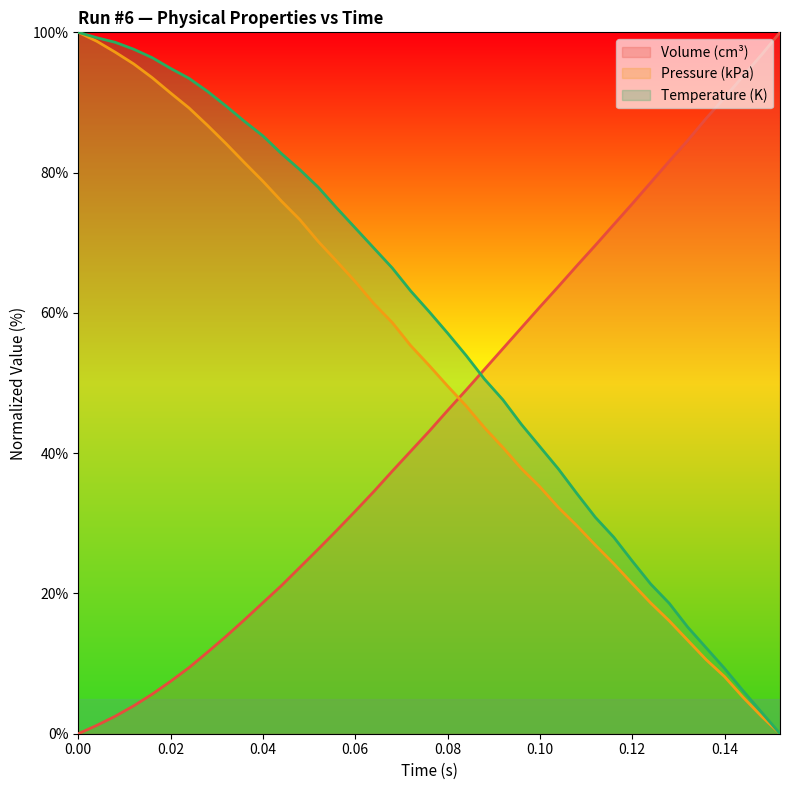

How many series are shown in this chart?

3